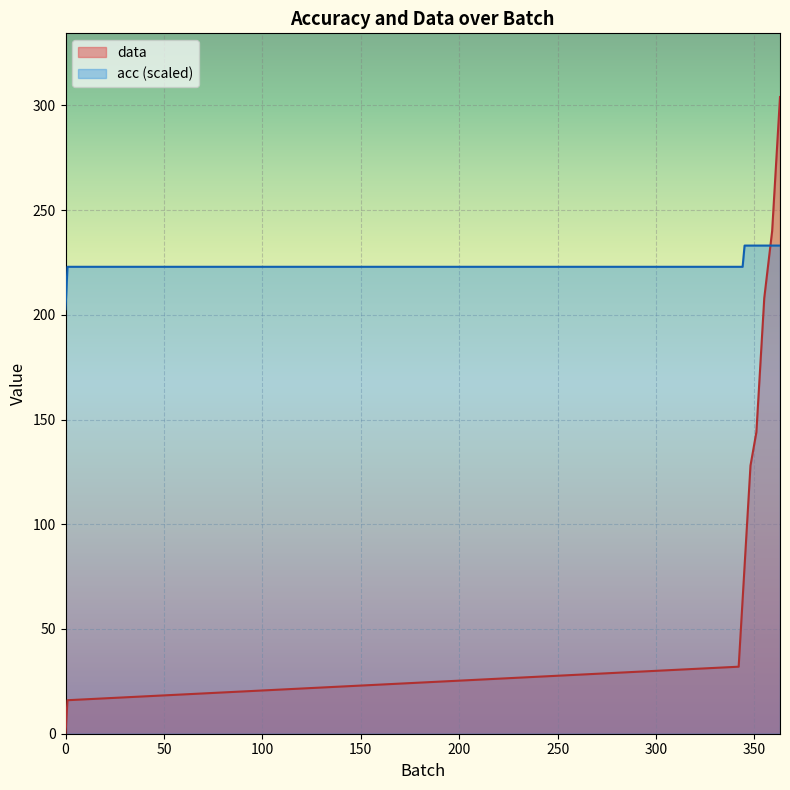

Where does the acc series first go above 233?

345